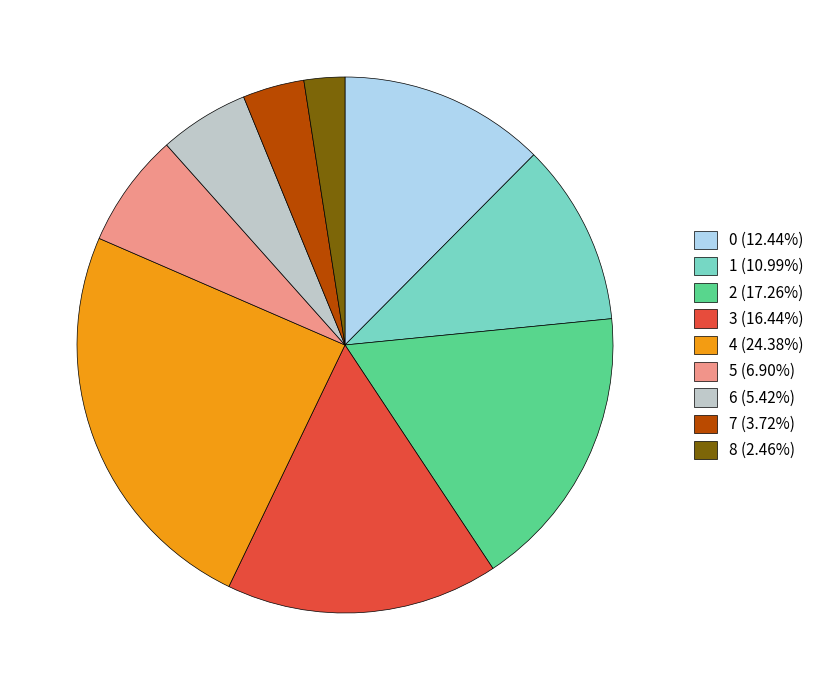

Is the sum of 0 (12.44%) and 8 (2.46%) greater than half?

No